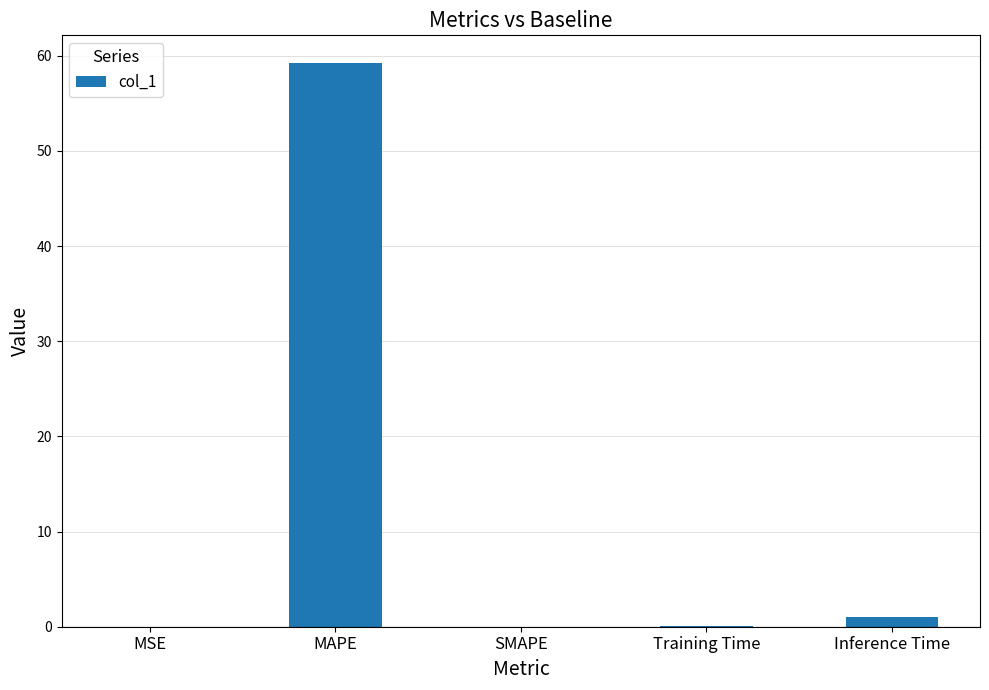

The value at MSE is 0.0. True or false?

True